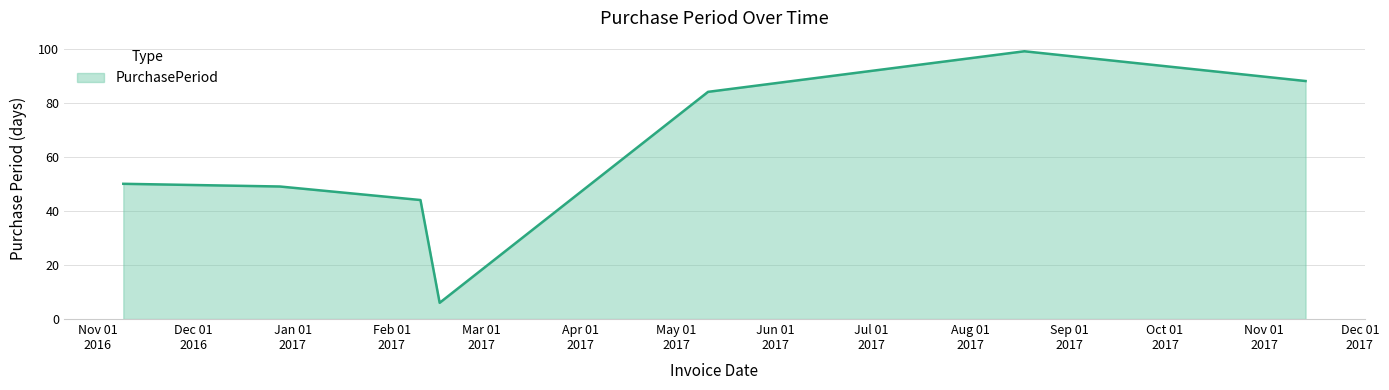

What is the average value?

60